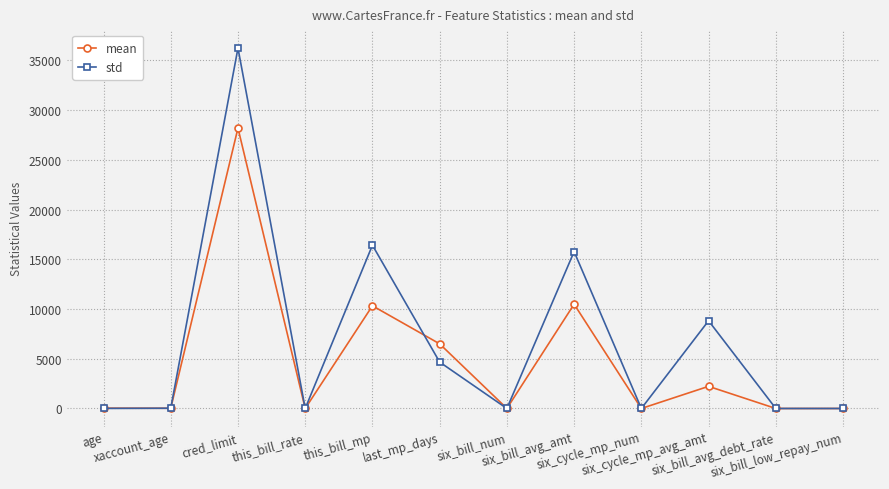

True or false: mean has a value of 15088.8 at this_bill_mp.

False